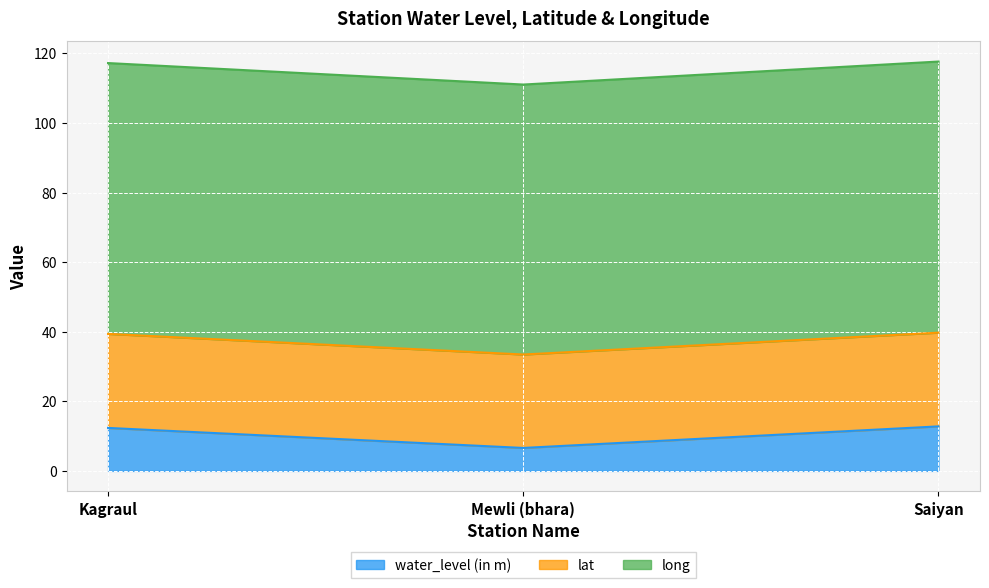

What is the total value across all series at Kagraul?

117.2